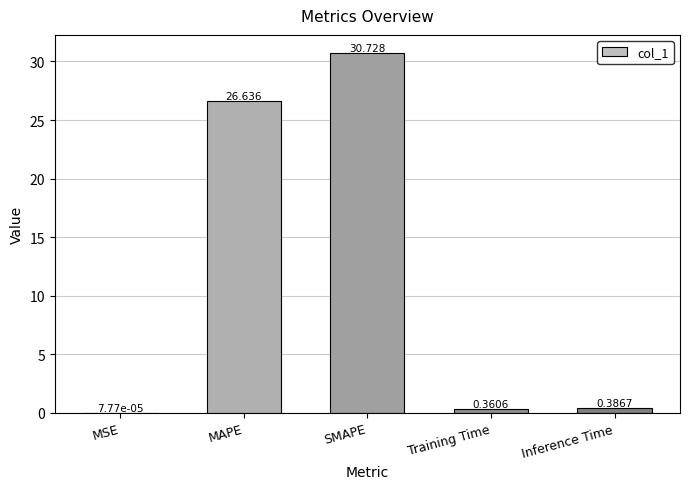

At which label is the value closest to 15?

MAPE